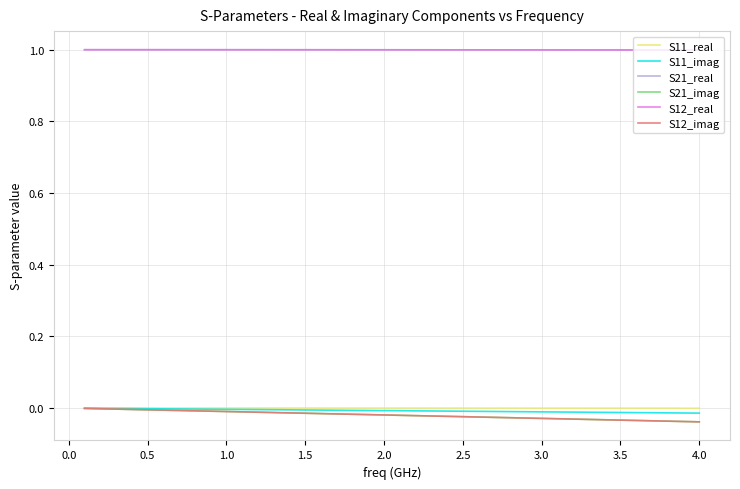

Rank the series by their maximum value, from highest to lowest.

S21_real, S12_real, S11_real, S11_imag, S21_imag, S12_imag